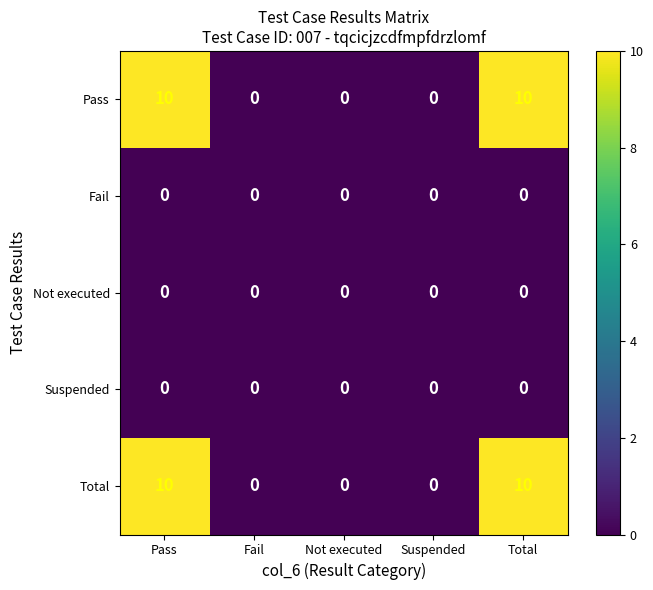

What is the difference between the highest and lowest values at Total?

10